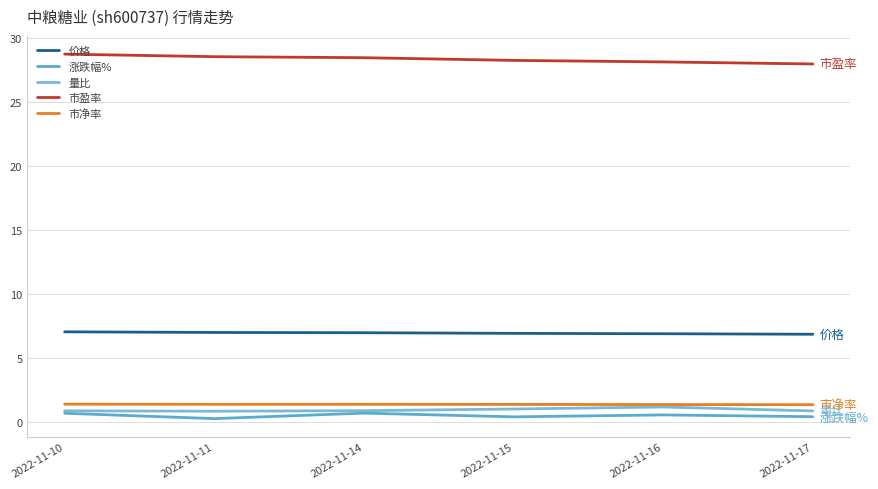

Rank the series at 2022-11-15 from lowest to highest value.

涨跌幅%, 量比, 市净率, 价格, 市盈率